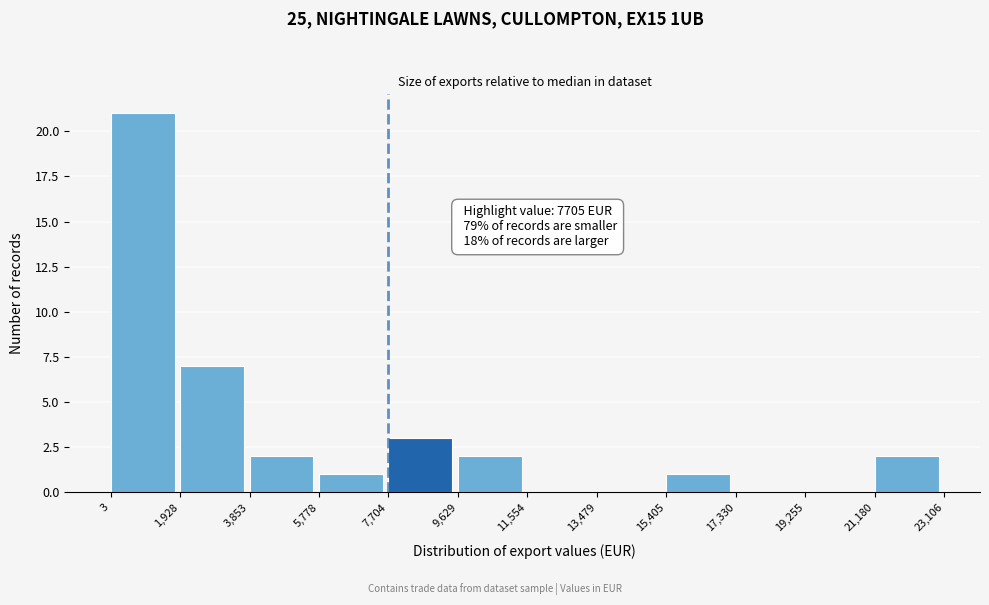

Over which range of the x-axis is the bar tallest?

3 to 1,928